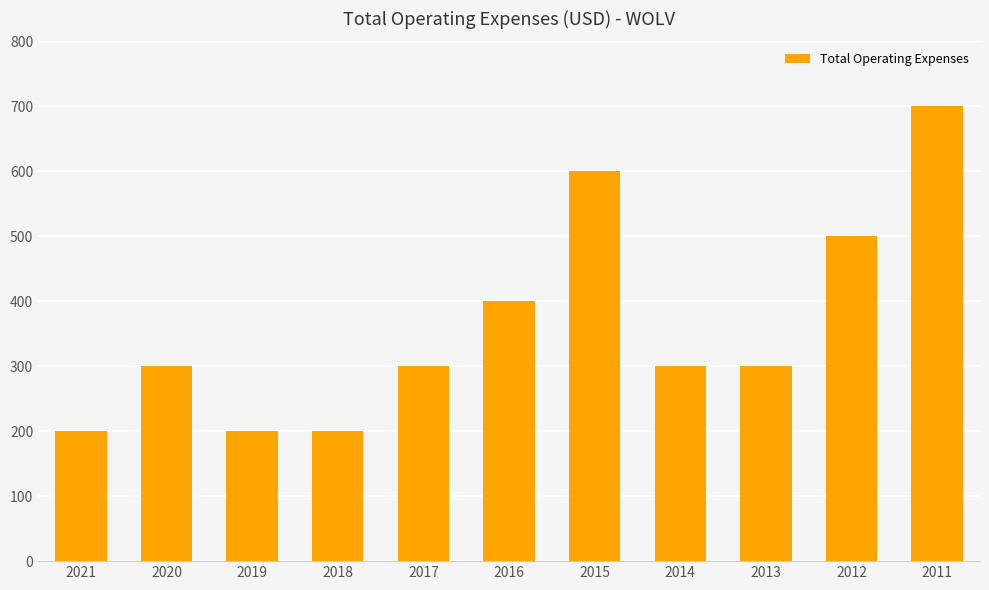

The value at 2020 is 537. True or false?

False